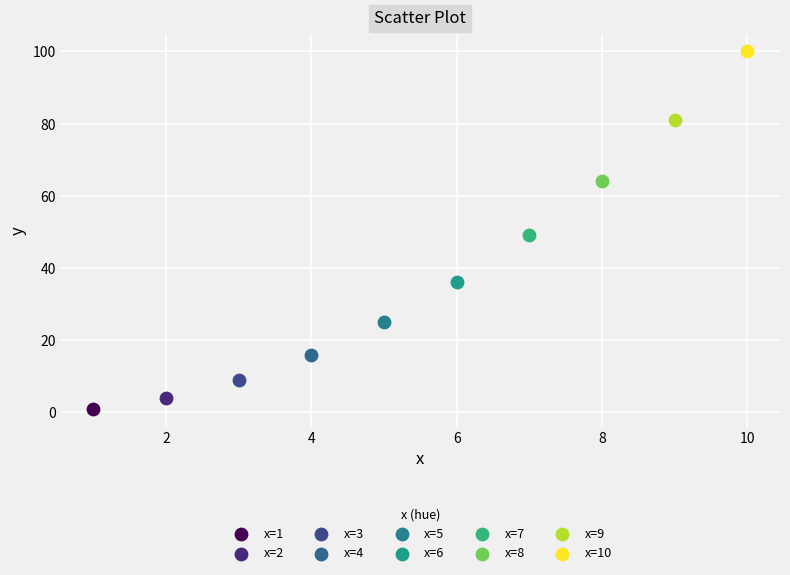

What are all the series names shown in the legend?

x=1, x=2, x=3, x=4, x=5, x=6, x=7, x=8, x=9, x=10